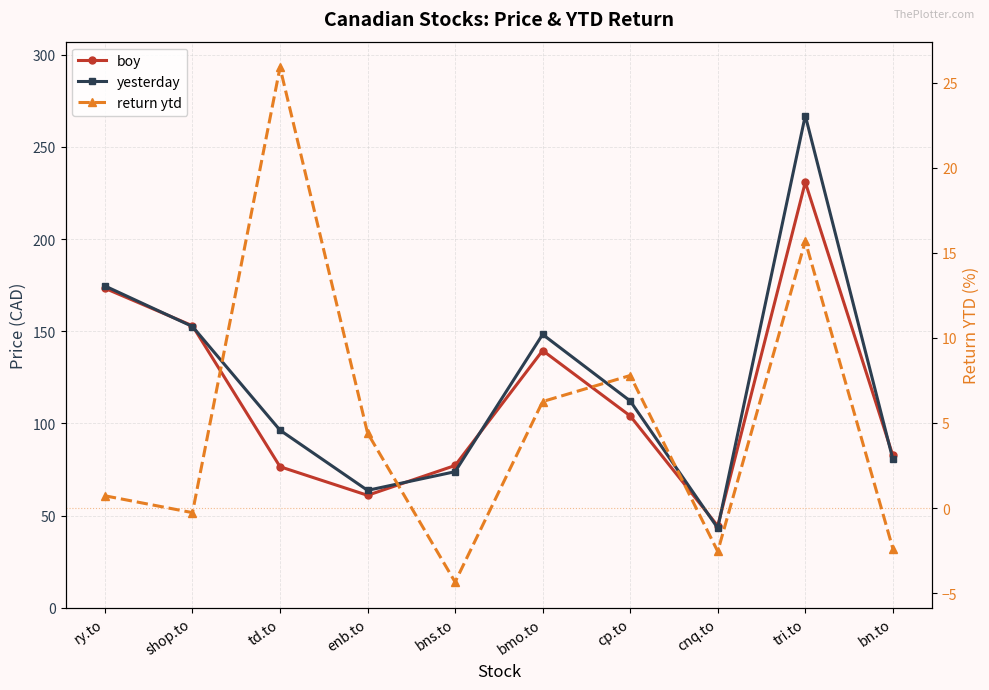

What is the difference between the second highest and second lowest values in the yesterday series?

110.9